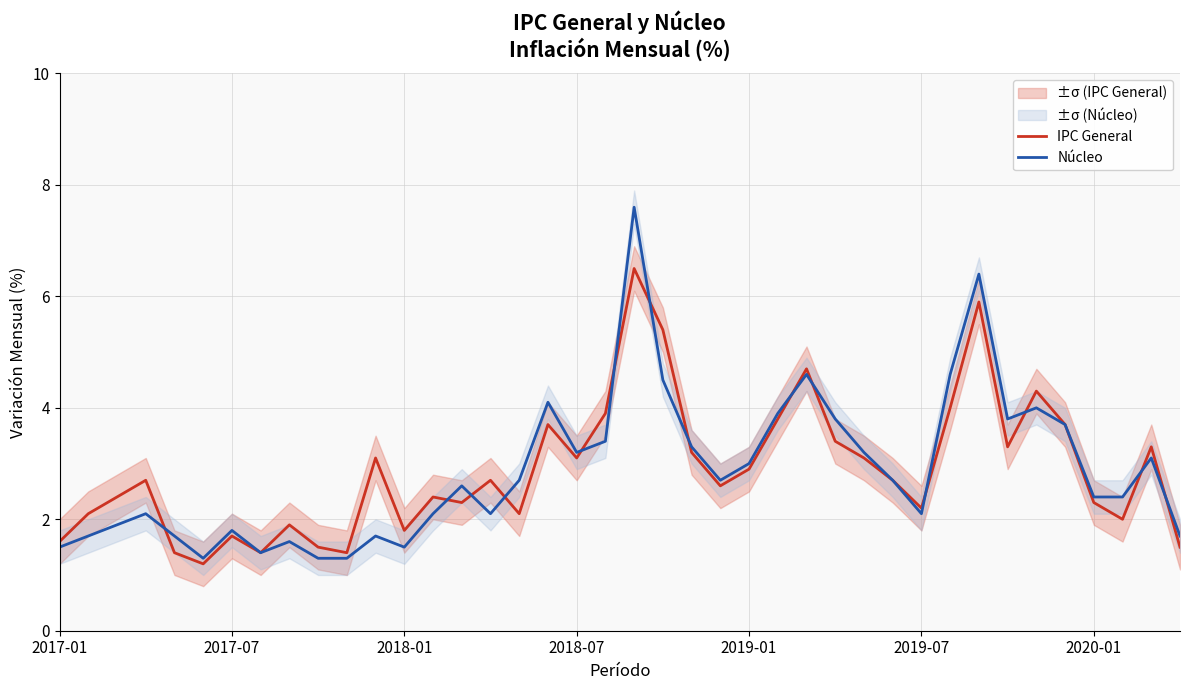

The IPC General series shows 5.0 at 2019-01. True or false?

False